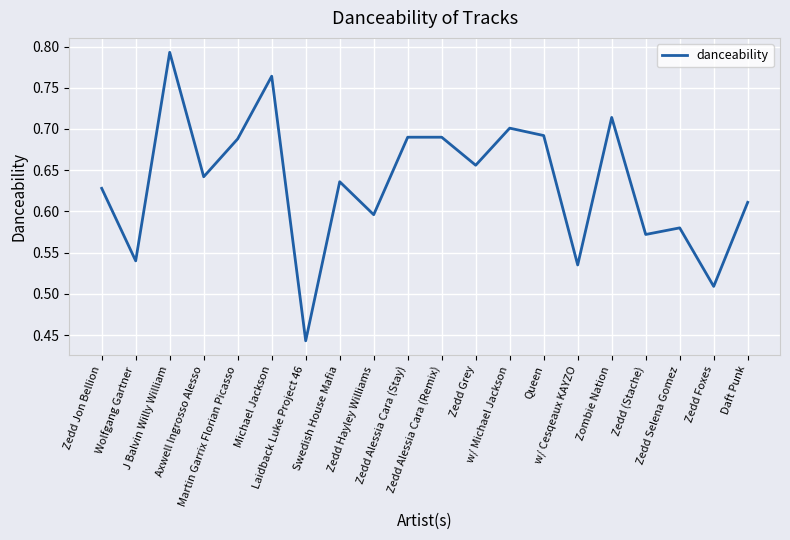

What is the smallest value displayed?

0.4